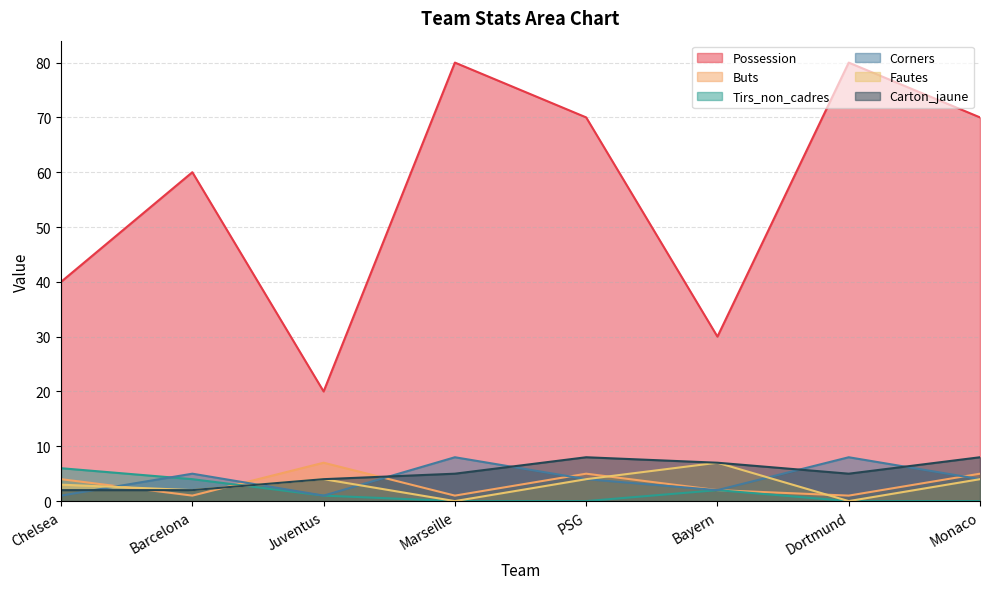

What is the sum of all Corners values?

33